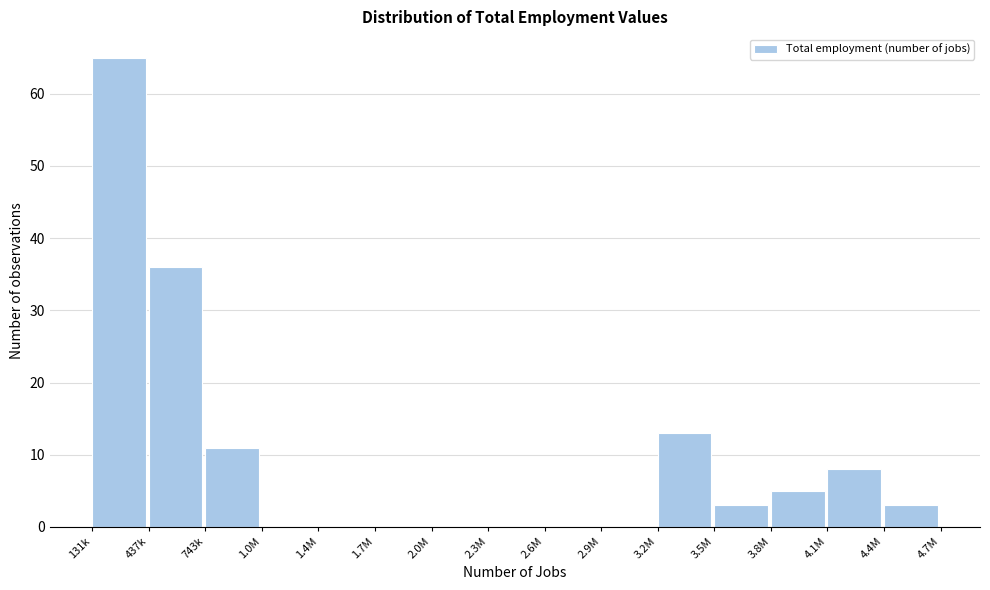

Reading left to right, what are all the values shown in this chart?

131k=65	437k=36	743k=11	1.0M=0	1.4M=0	1.7M=0	2.0M=0	2.3M=0	2.6M=0	2.9M=0	3.2M=13	3.5M=3	3.8M=5	4.1M=8	4.4M=3